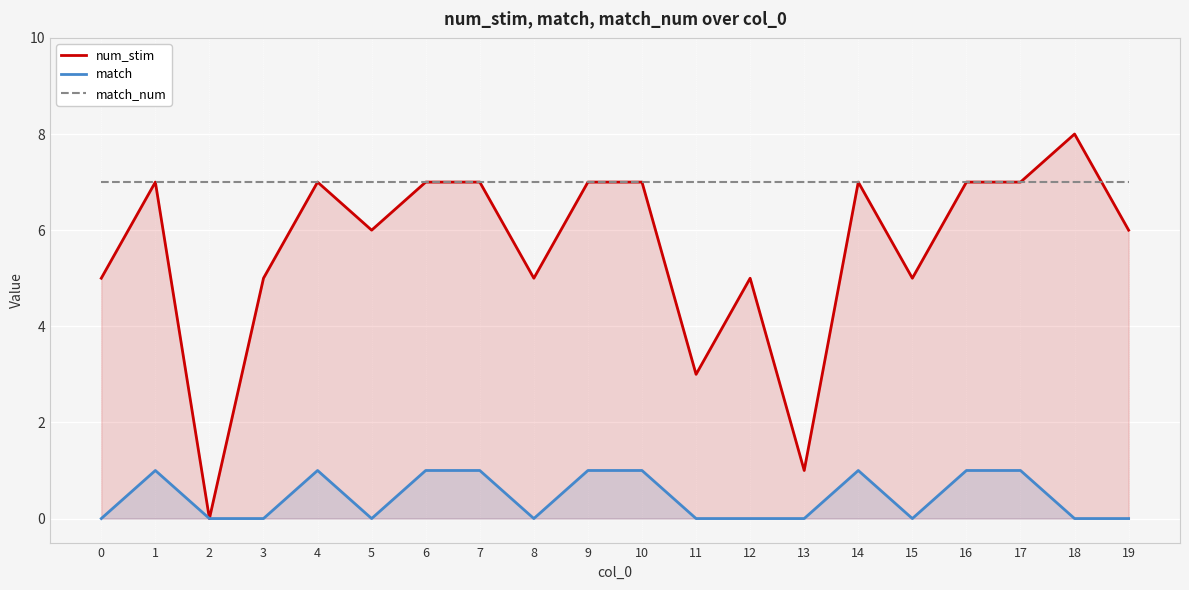

What value does the num_stim series have at 12?

5